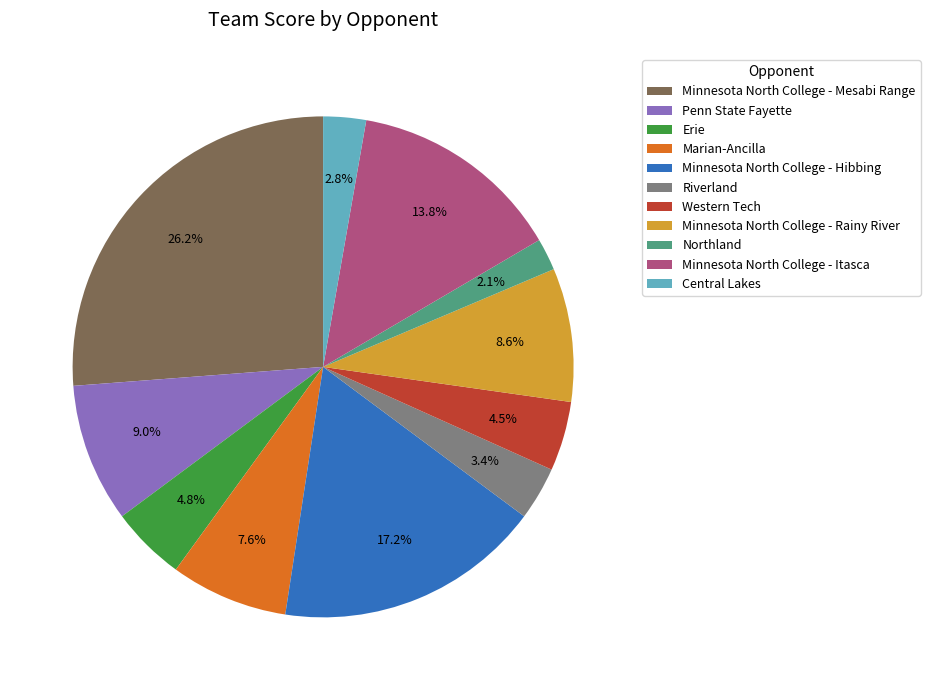

Does any single category account for the majority?

No